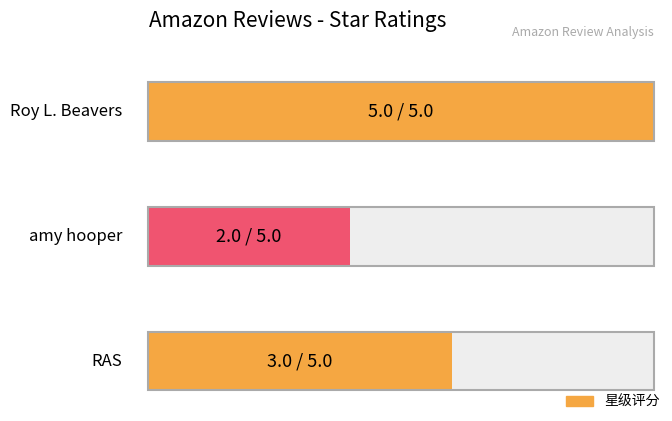

What is the difference between the maximum and minimum values?

3